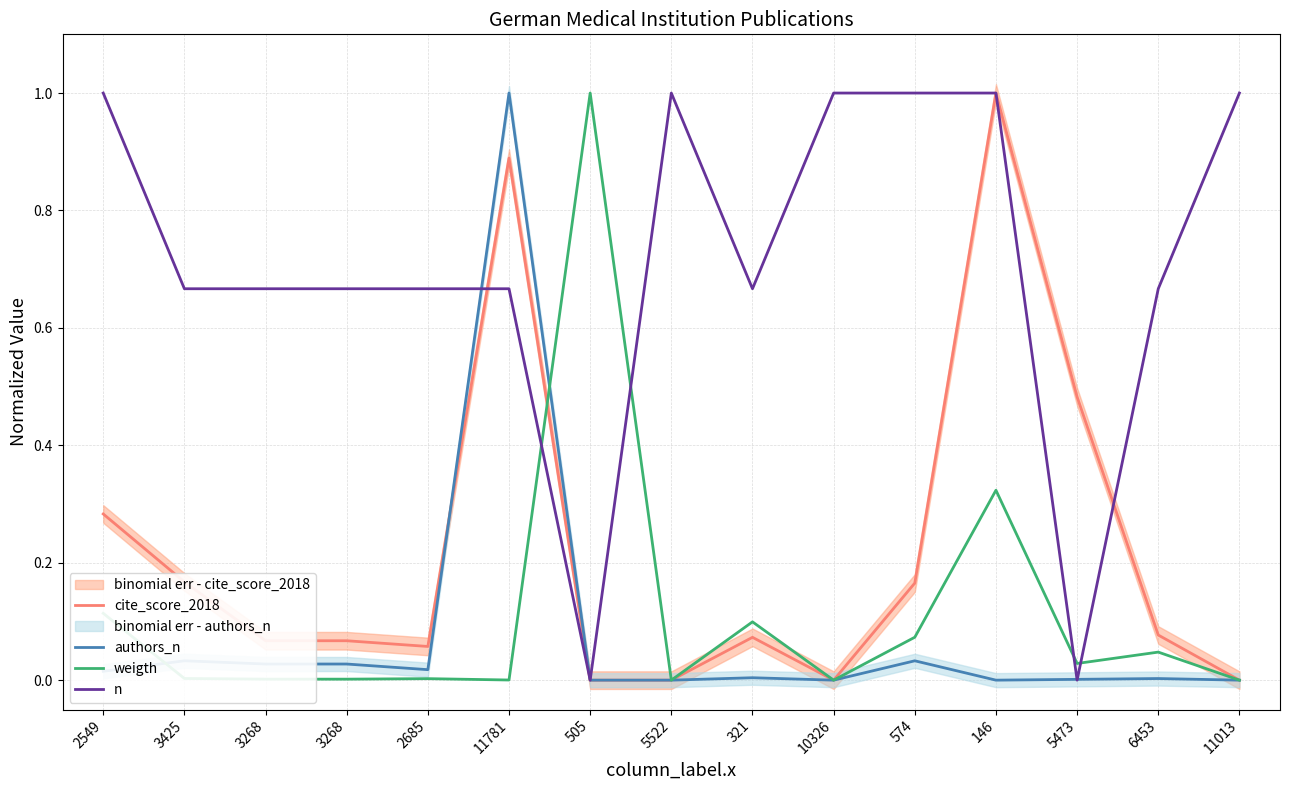

True or false: n has a value of 0.7 at 3425.

True